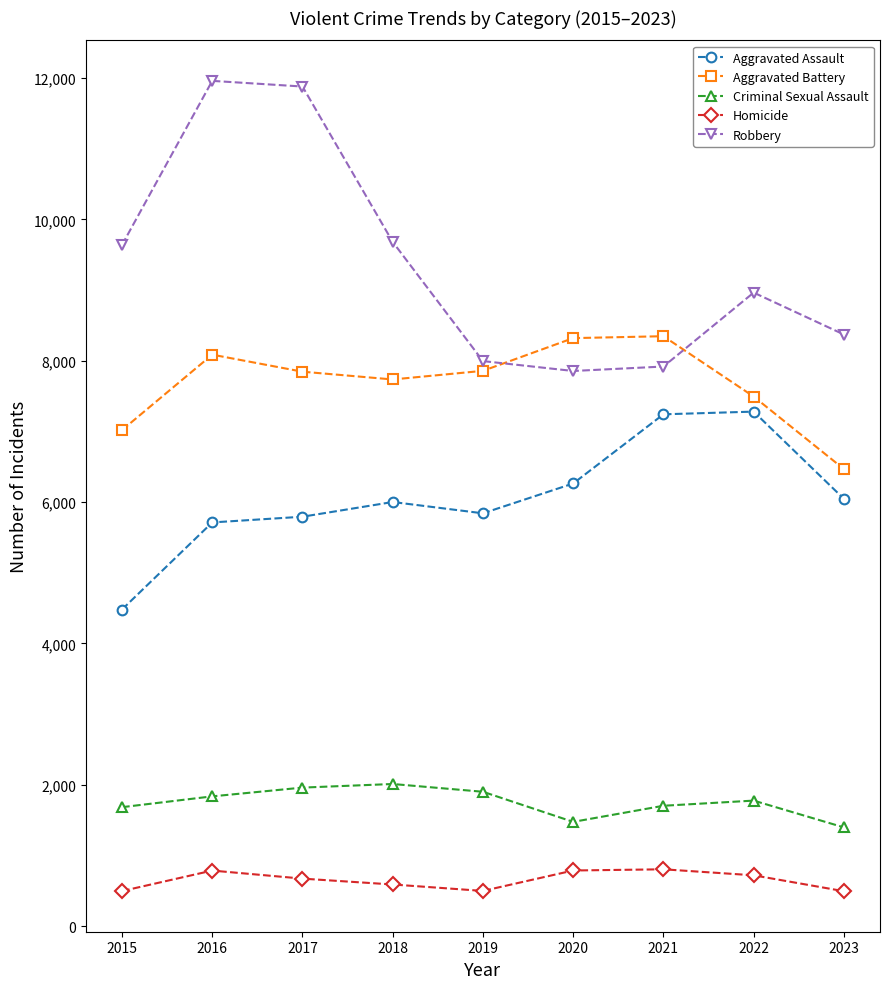

Which series has the largest total across all categories?

Robbery